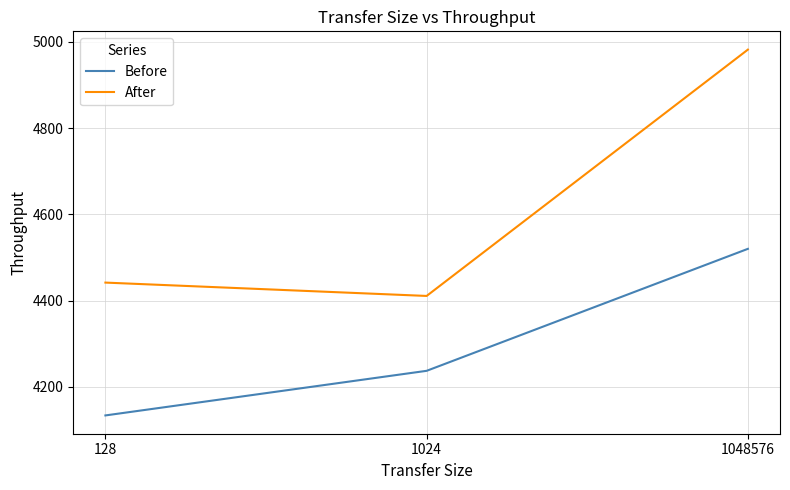

The value of After at 1024 is 4410.6. True or false?

True